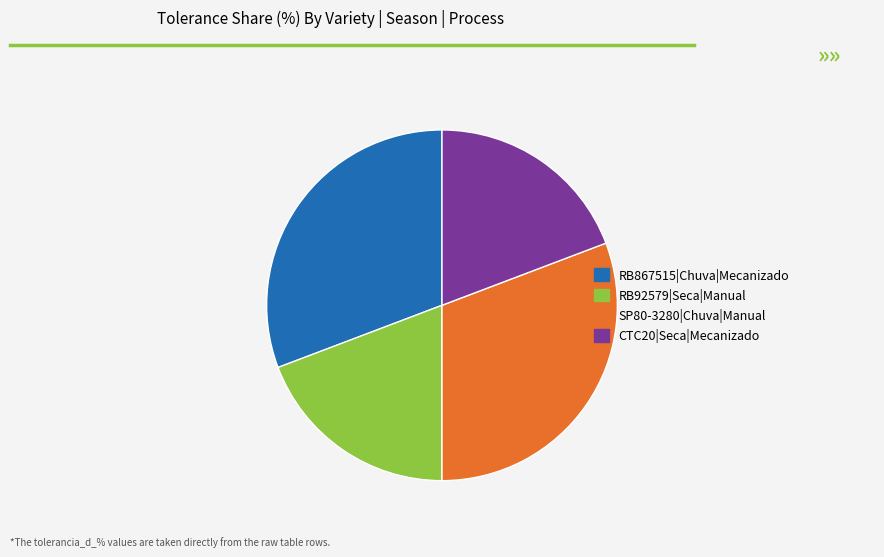

Does any single category account for the majority?

No